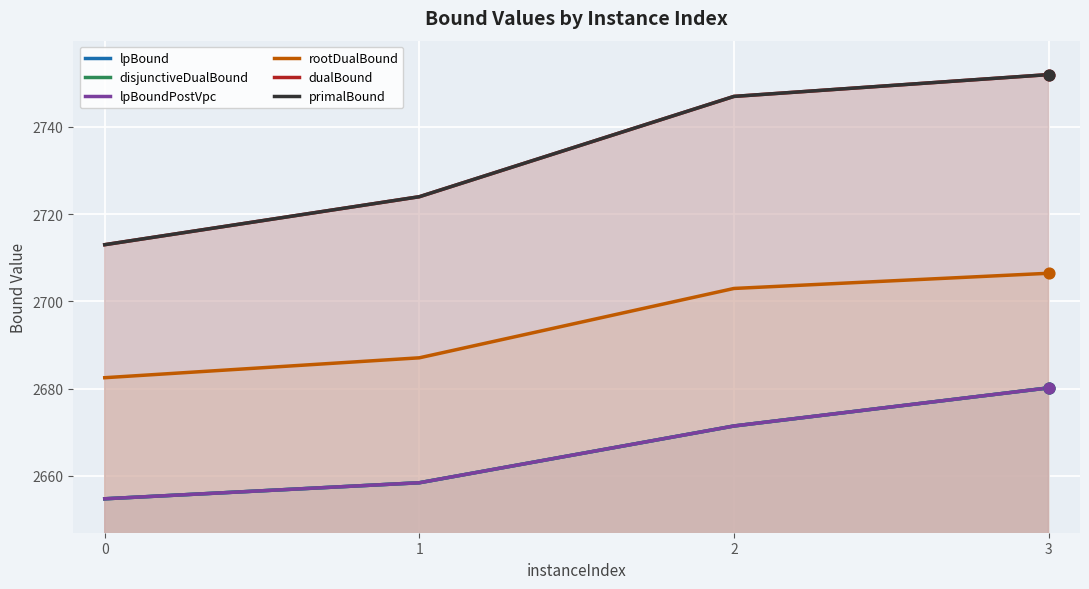

Which series has the largest total across all categories?

dualBound